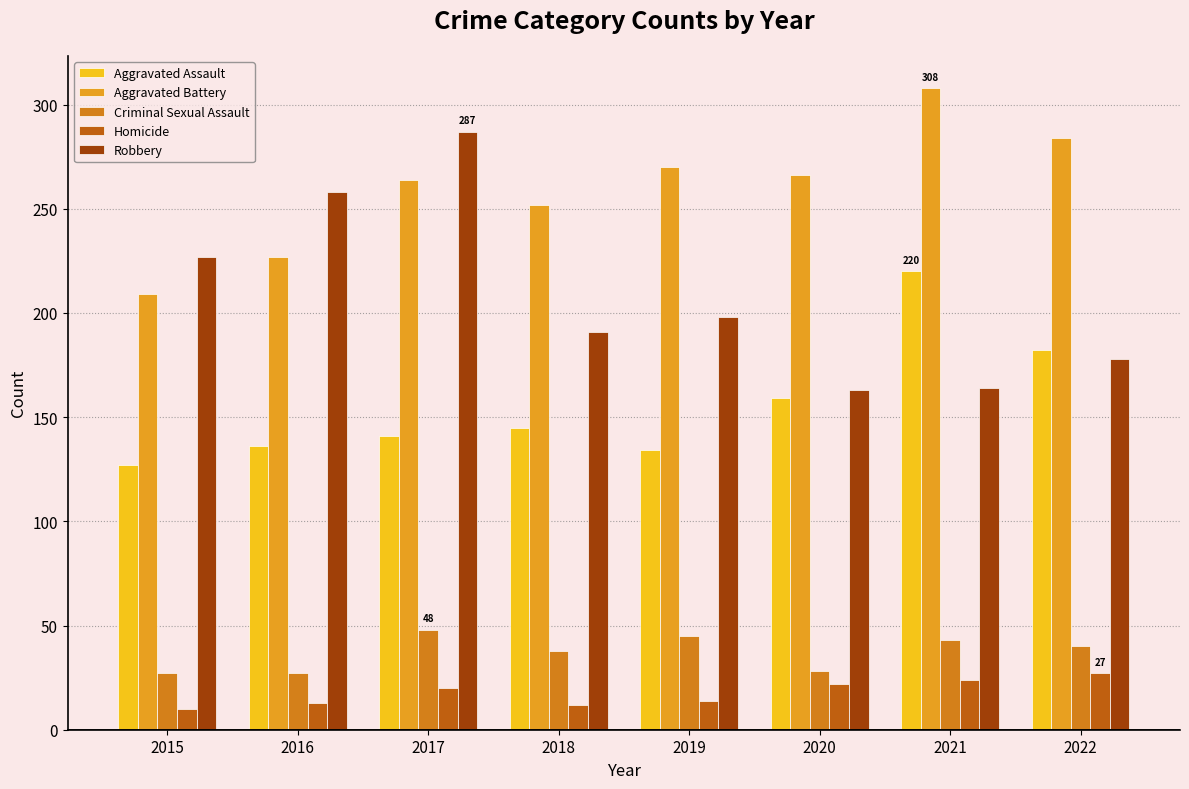

How many bars are there in each group?

5